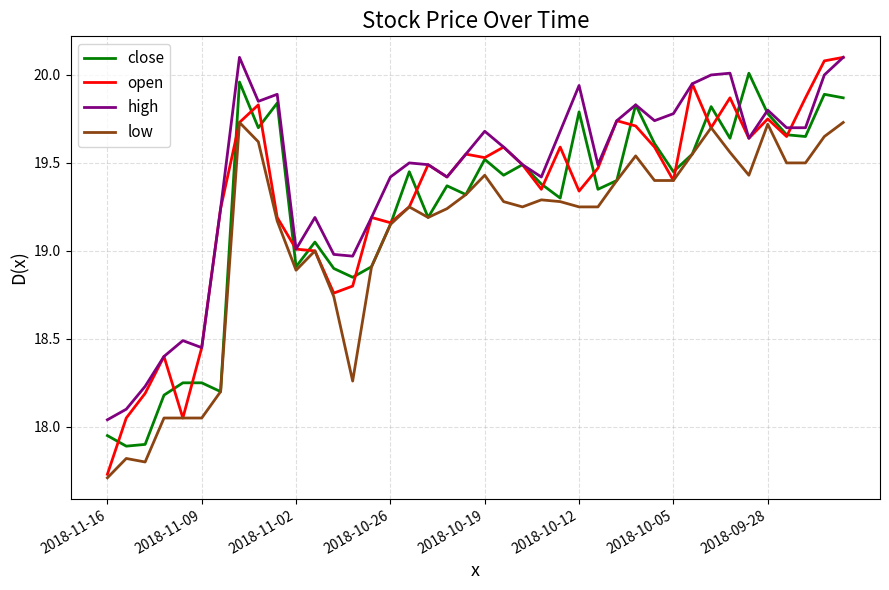

Rank the series by their average value, from highest to lowest.

high, open, close, low